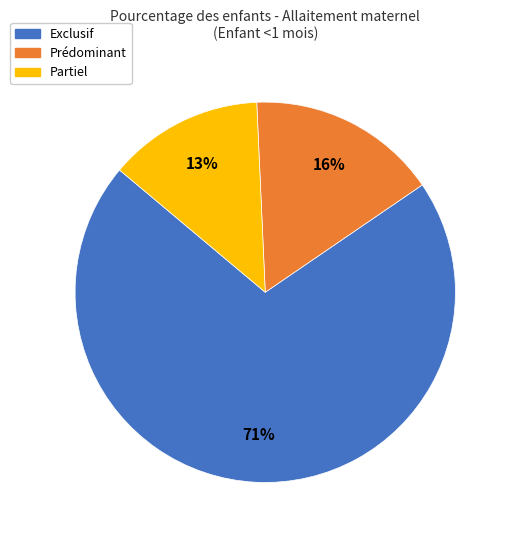

True or false: Partiel accounts for 26% of the total.

False